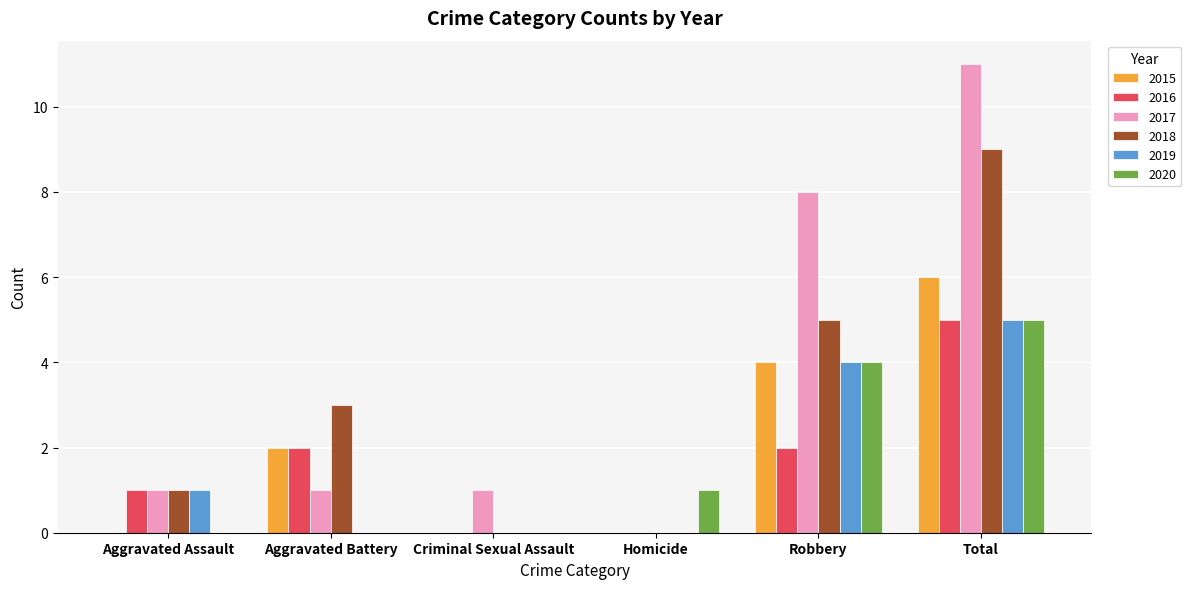

The value of 2020 at Aggravated Battery is -3. True or false?

False